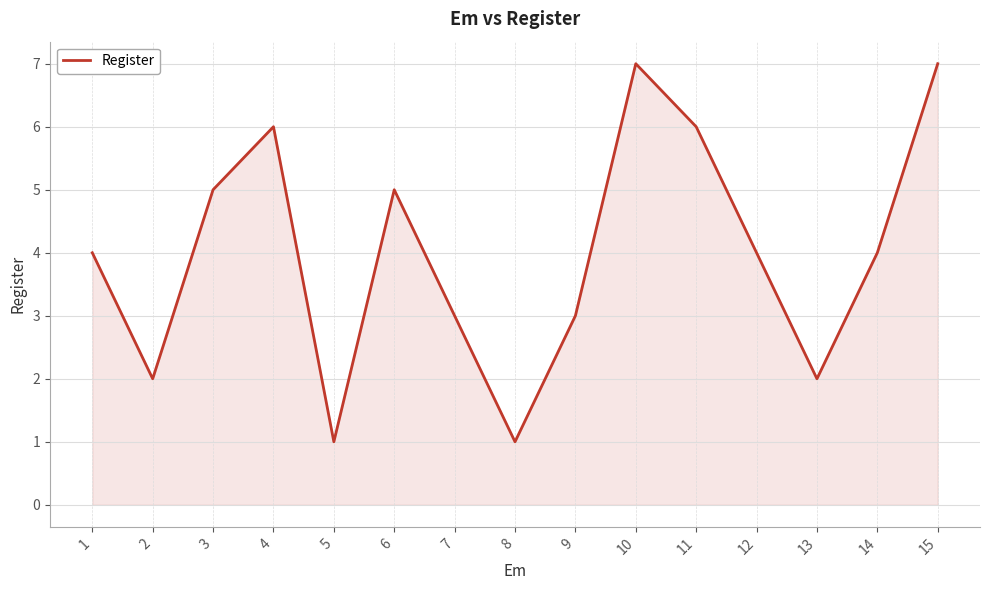

Between 4 and 1, which is larger?

4